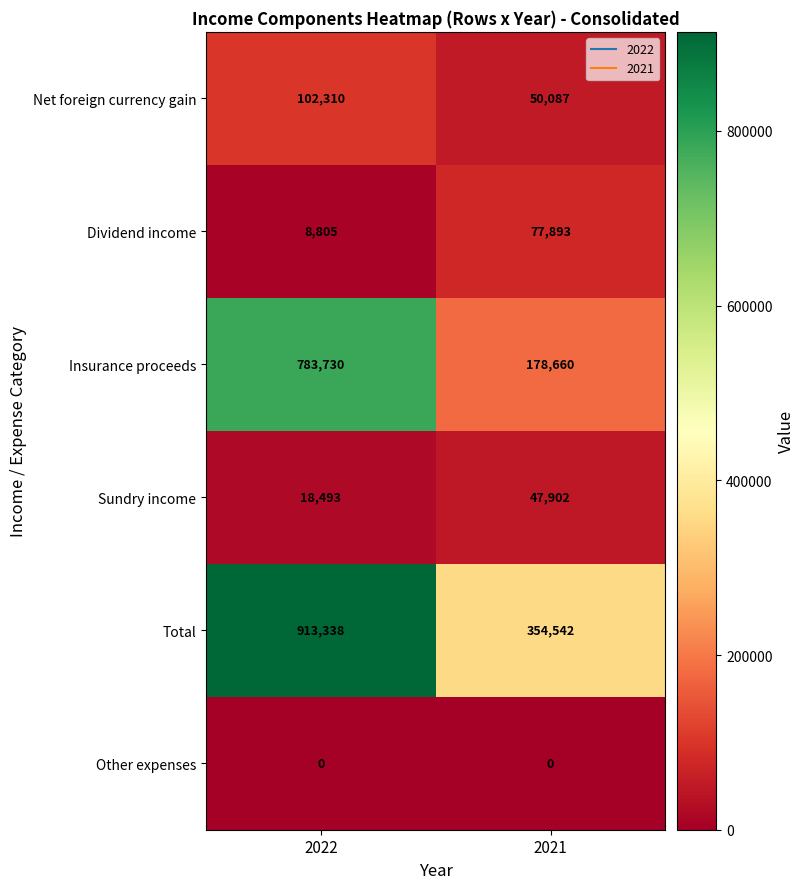

What is the difference between the highest and lowest values at 2021?

354542